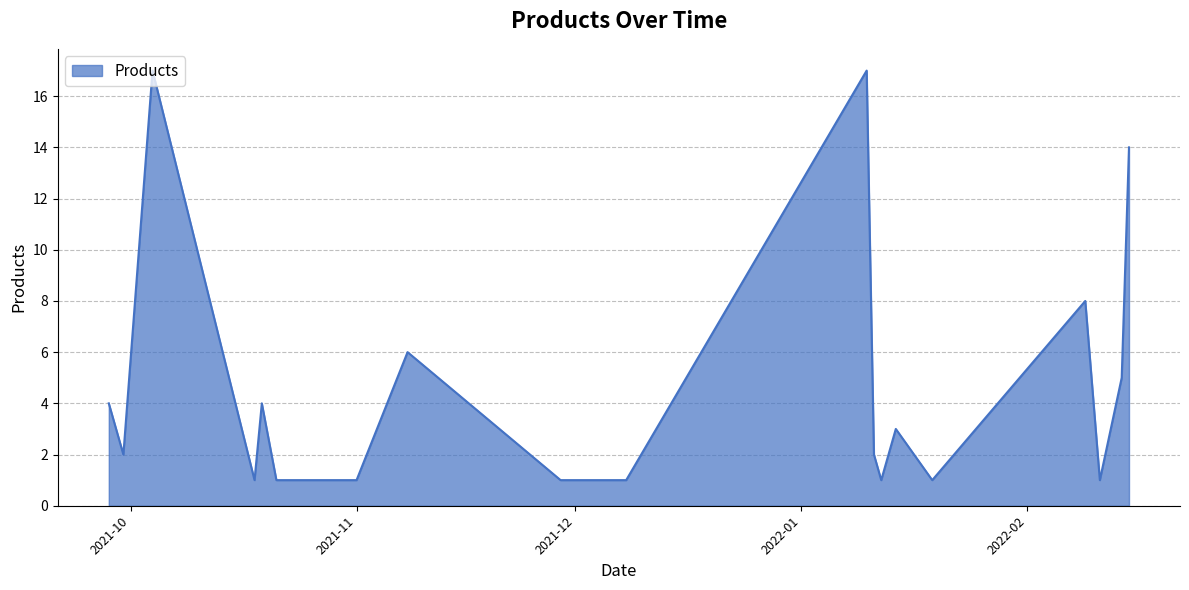

What is the difference between the maximum and minimum values?

16